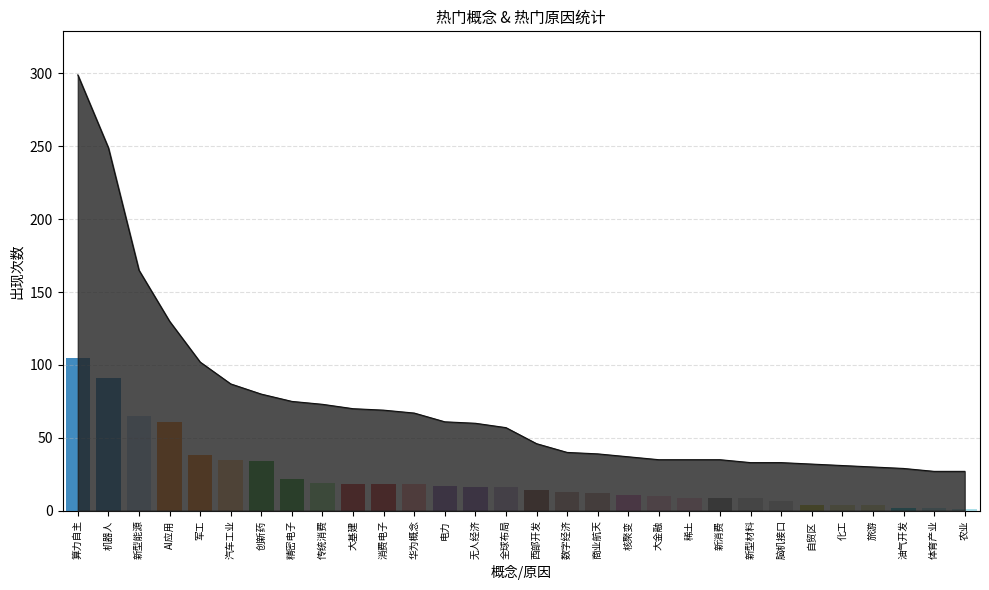

What position from the left is 新型能源?

3